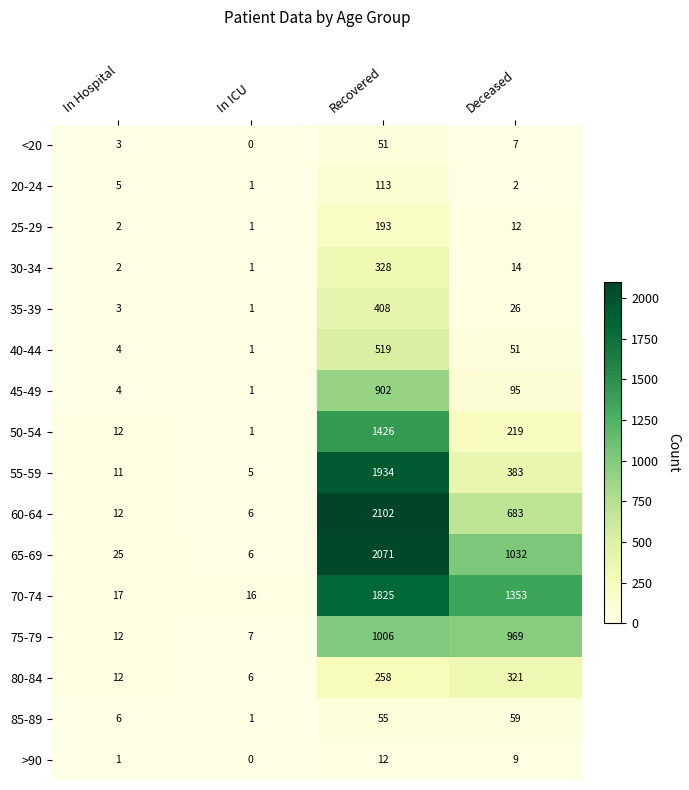

Is it true that 40-44 equals 51 at Deceased?

True